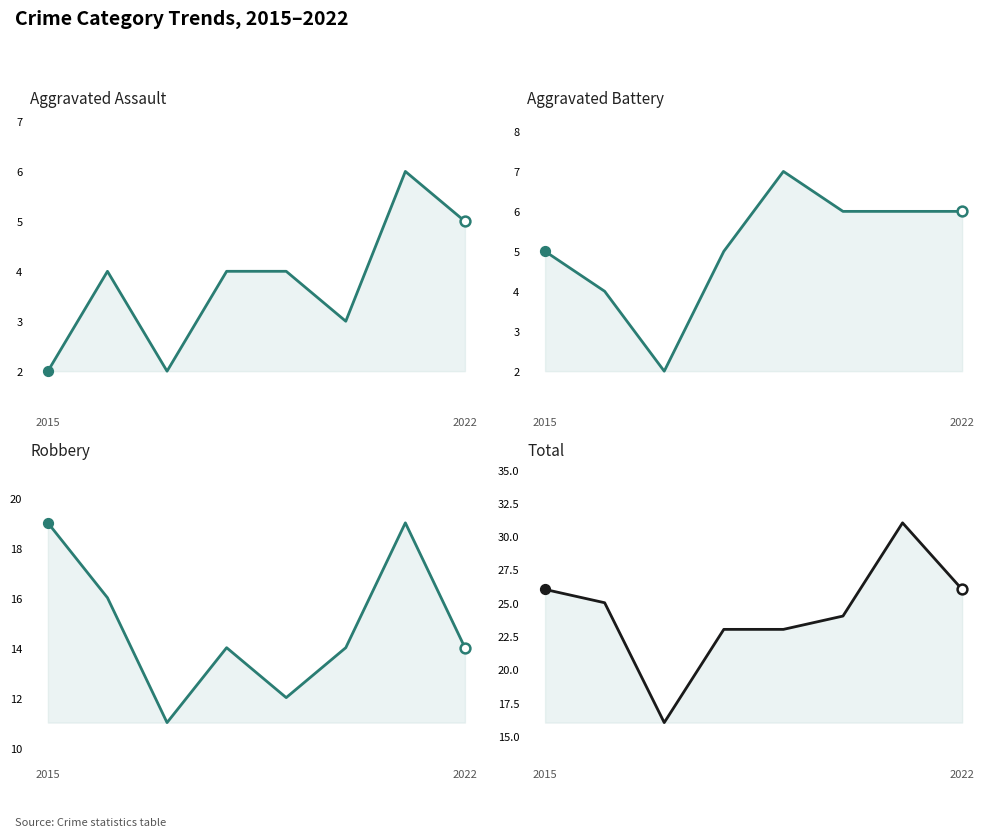

What is the total value across all series at 4?

46